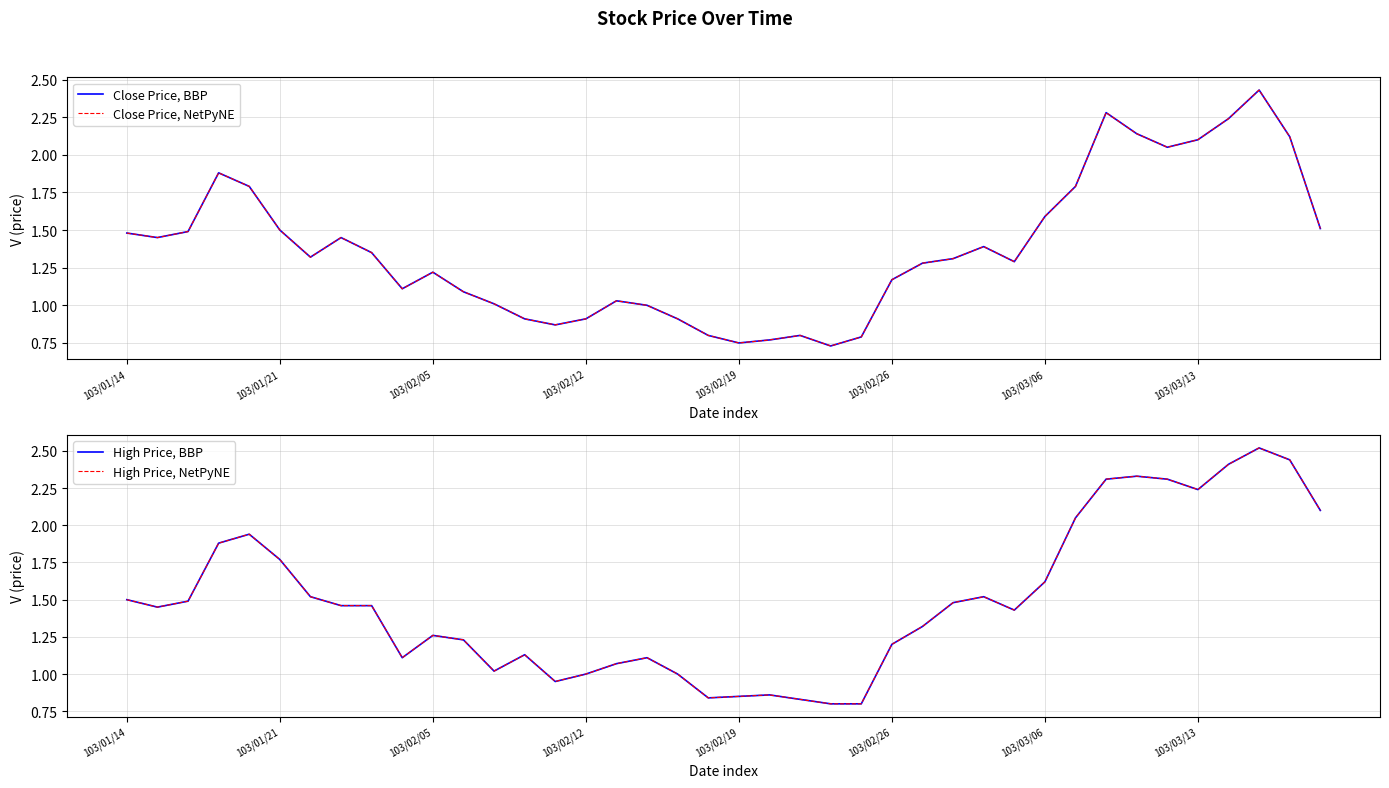

True or false: High Price, NetPyNE has a value of 1.1 at 33.

False